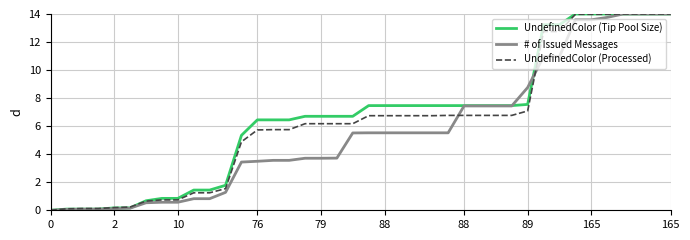

What is the maximum value for # of Issued Messages?

14.0